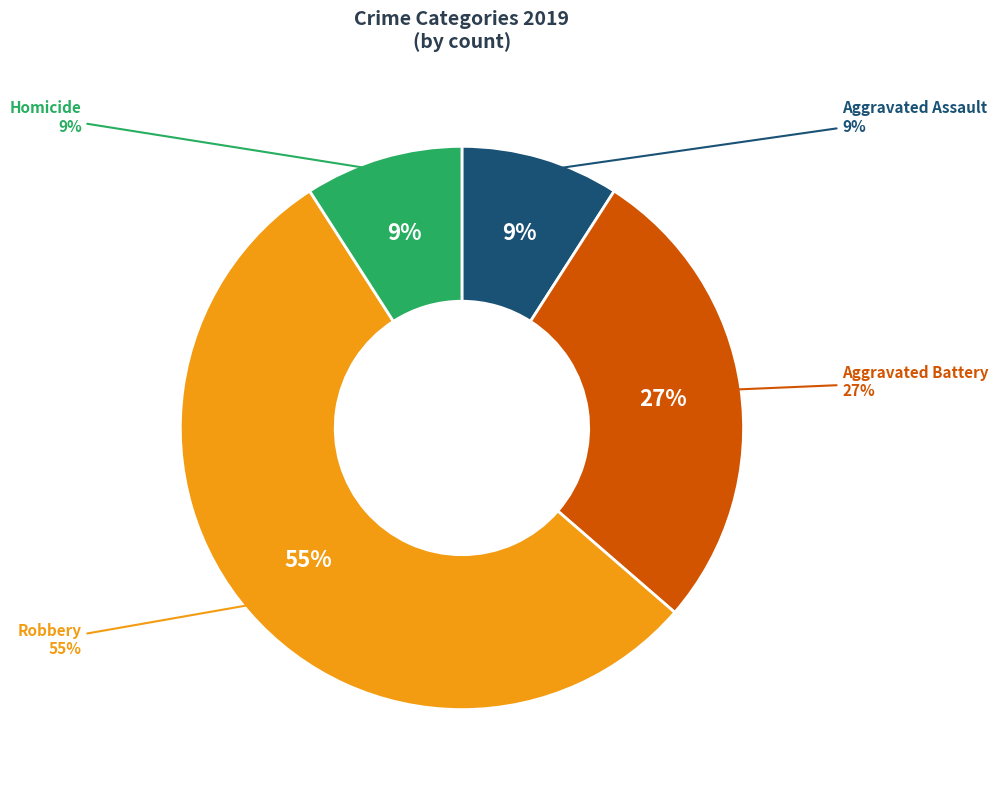

Is there a majority slice in this chart?

Yes